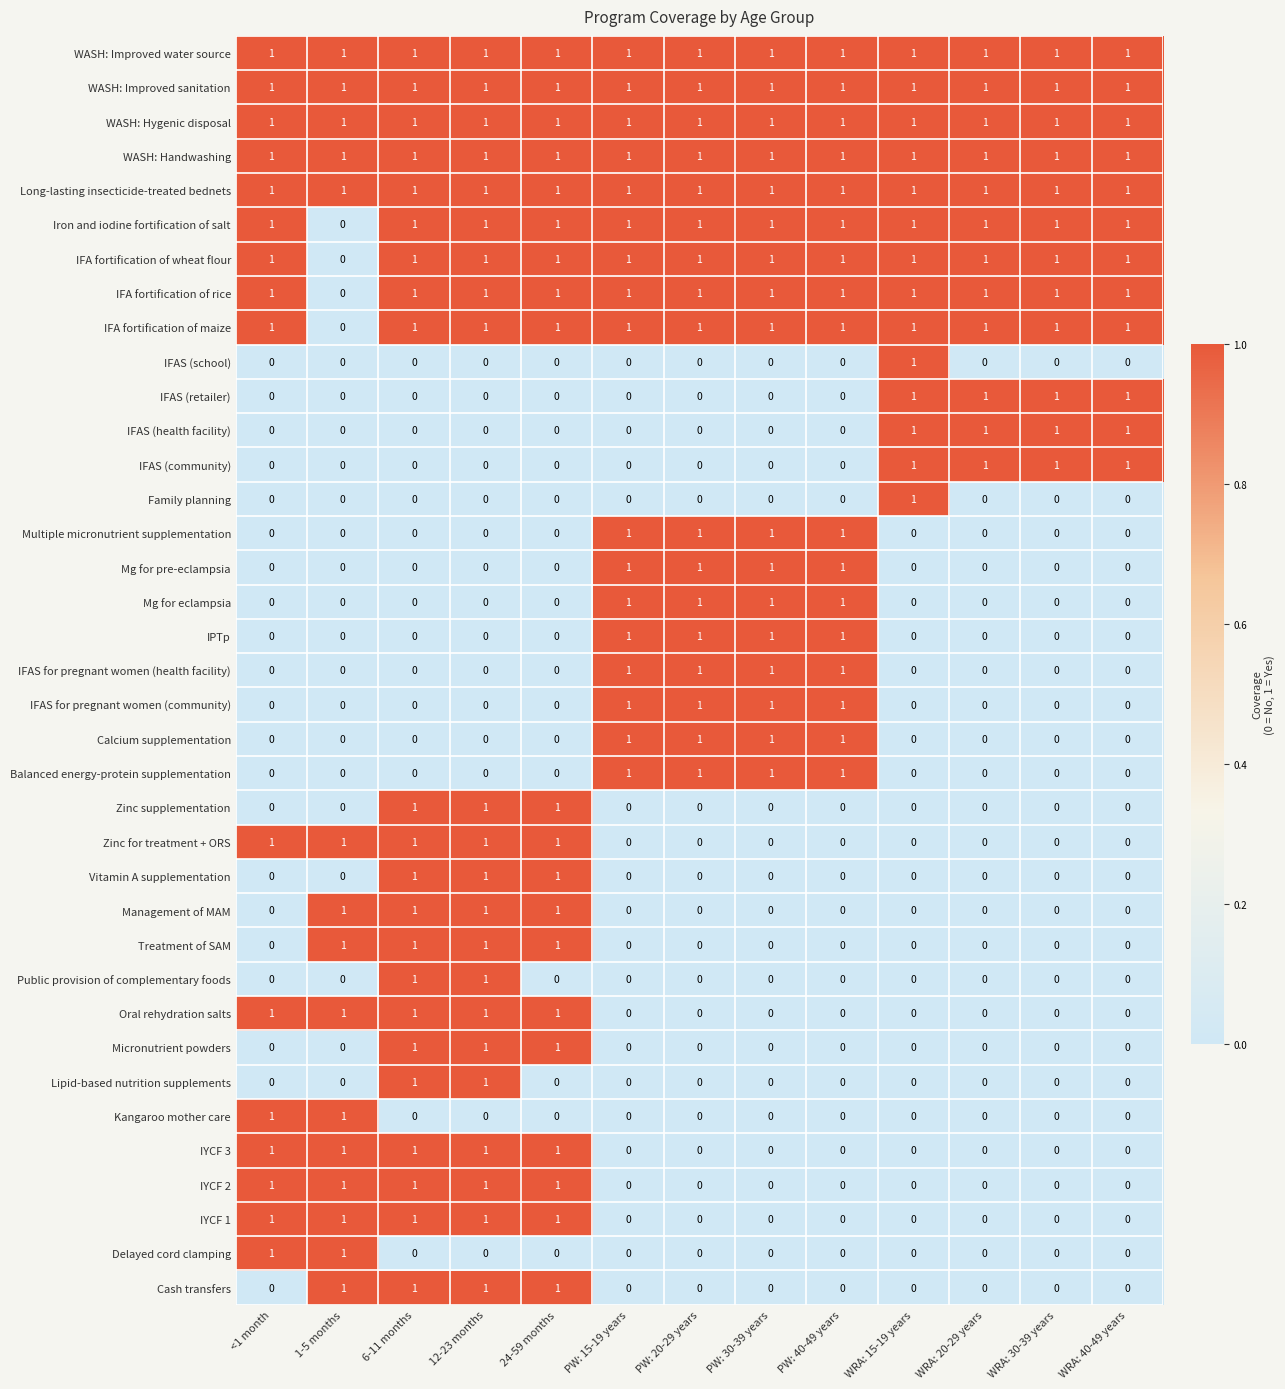

How many series are shown in this chart?

37